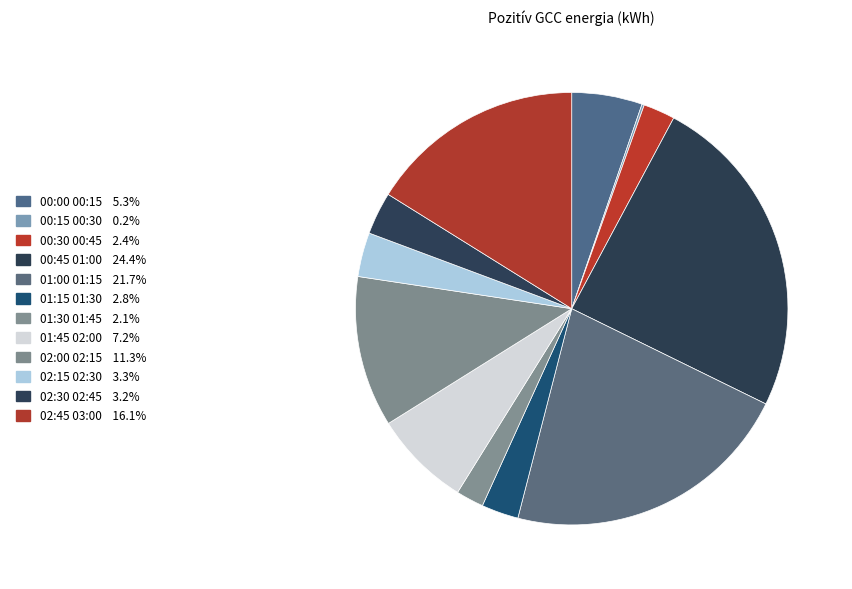

Which has a higher value, 01:15 01:30 or 00:45 01:00?

00:45 01:00